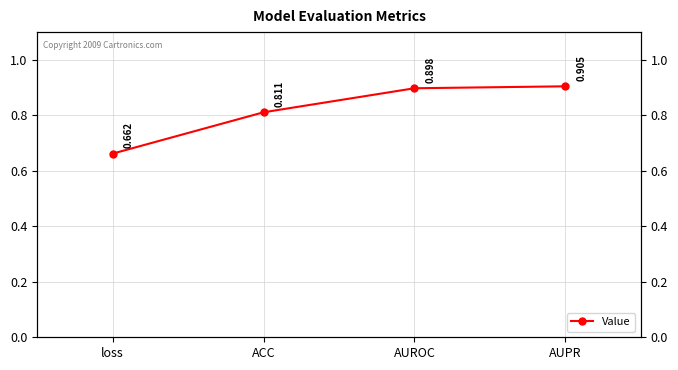

Which label corresponds to the largest value in the chart?

AUPR